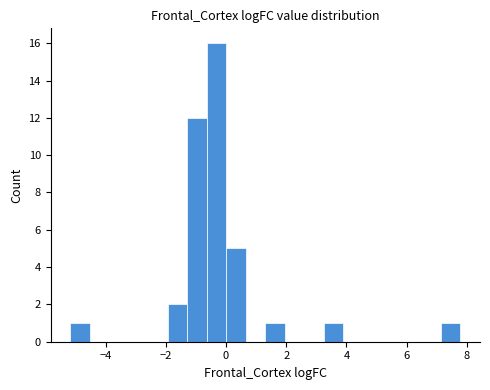

Read against the x-axis, roughly where is the centre of the tallest bar?

-0.4